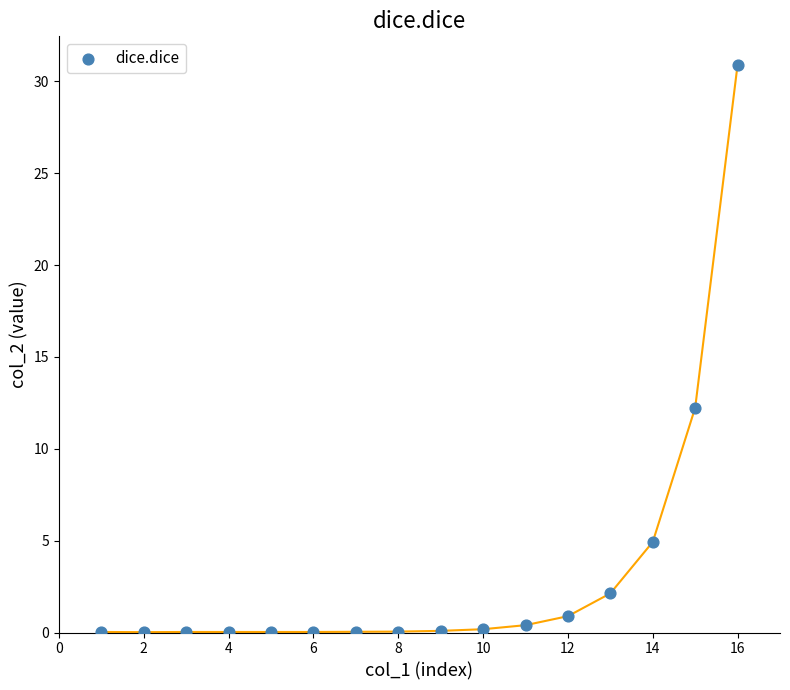

What Y value in the scatter plot is closest to 15?

12.2